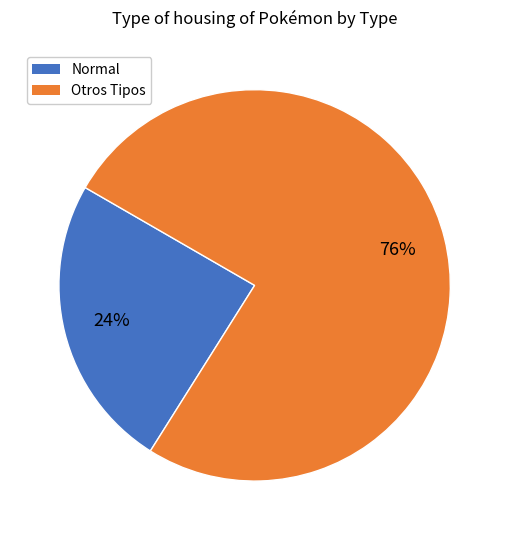

Which category has the smallest portion of the pie?

Normal